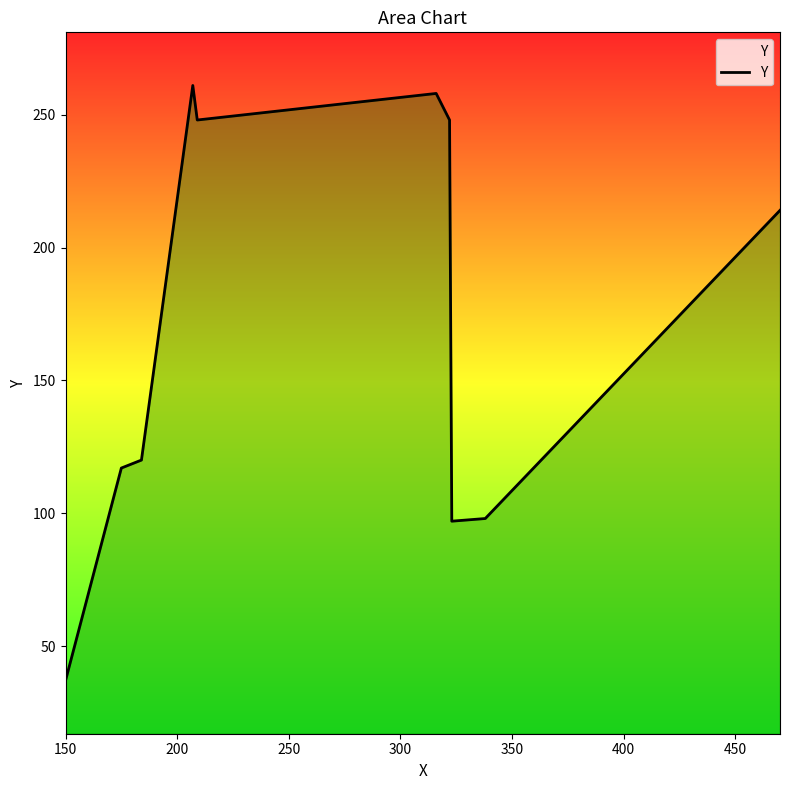

What is the smallest value displayed?

37